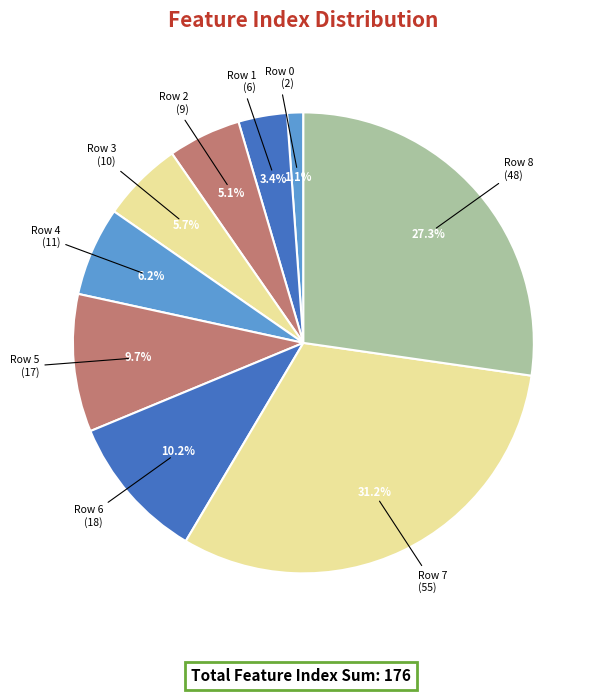

Do Row 6 and Row 3 together represent more than half of the pie?

No